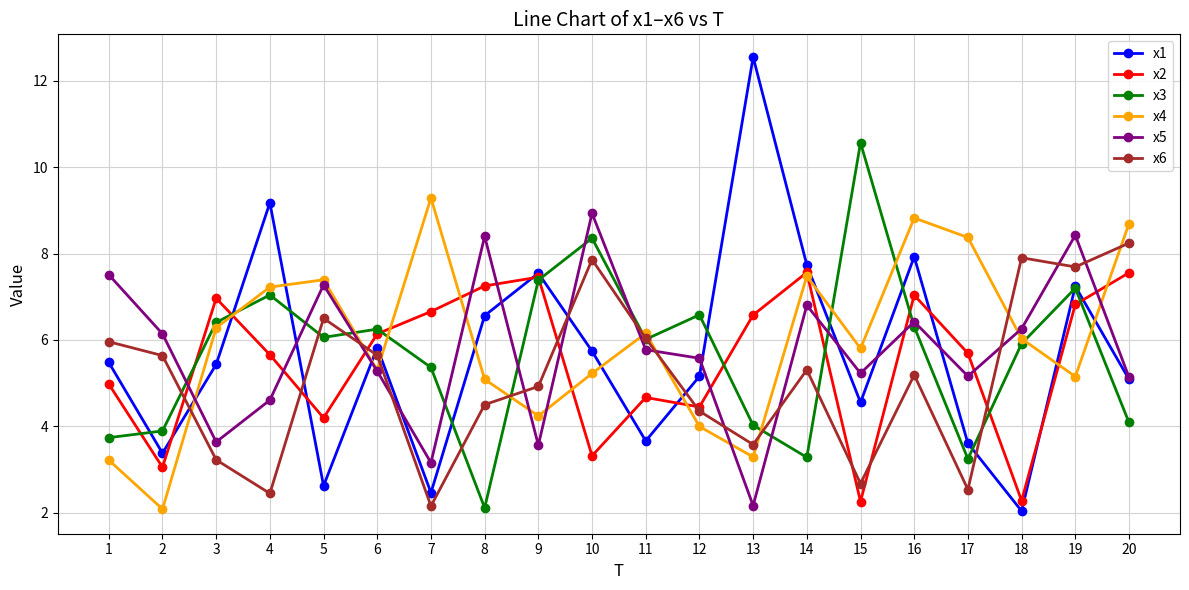

The x3 series shows 4.1 at 20. True or false?

True